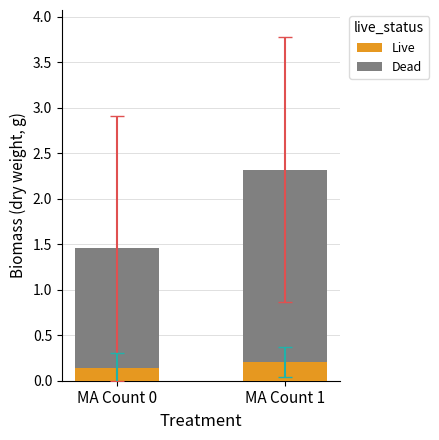

At which category is the sum across all series the highest?

MA Count 1